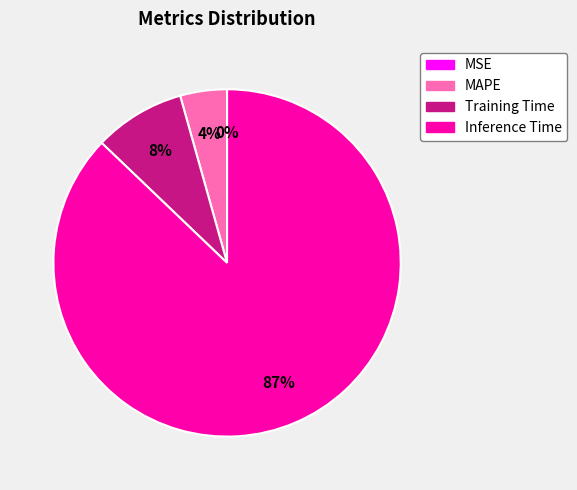

Does any single category account for the majority?

Yes